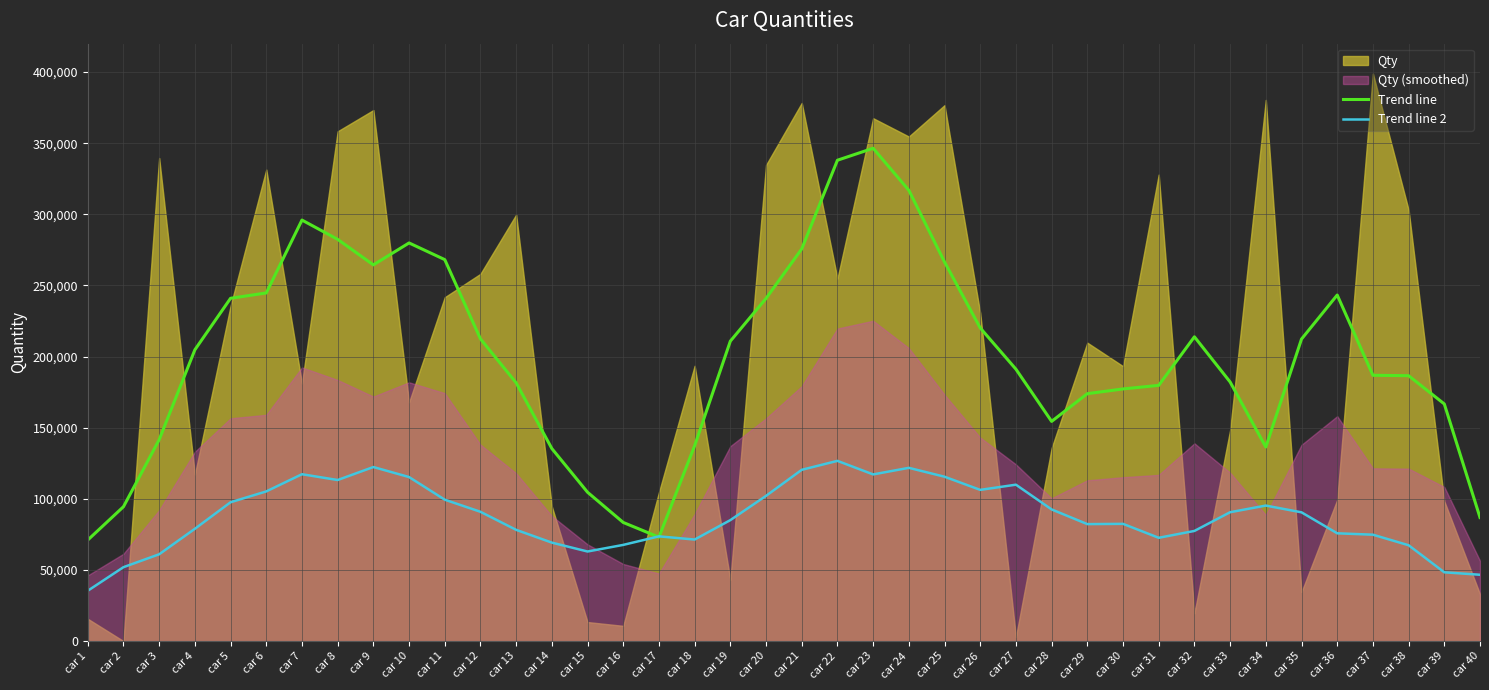

Between which two adjacent categories do Trend line 2 and Trend line first intersect?

car 16 and car 17